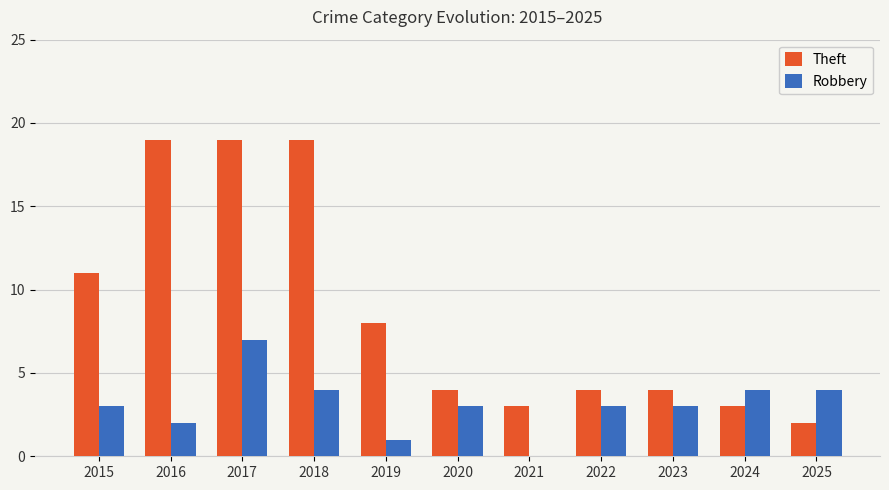

Does the chart contain stacked bars?

No